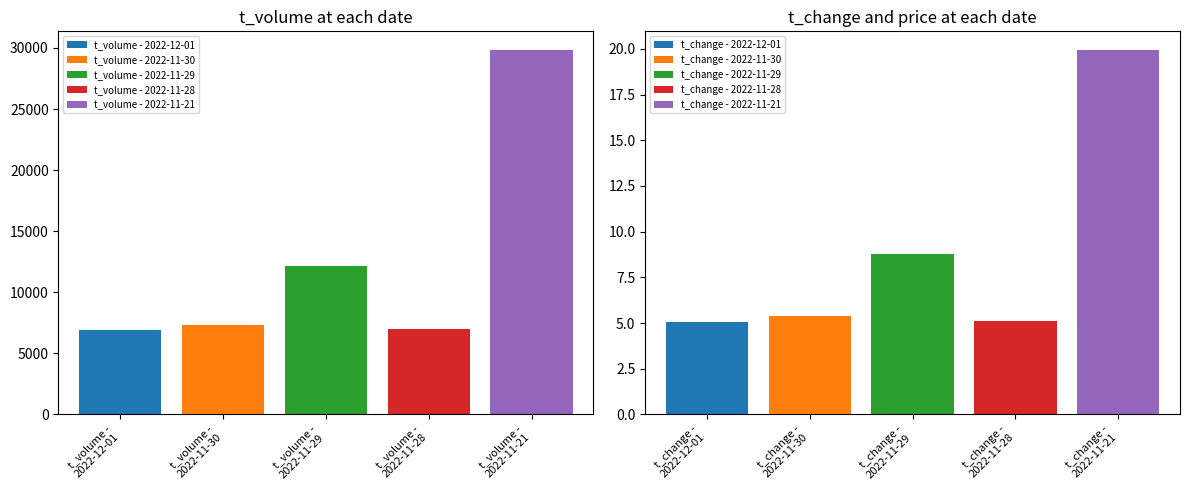

What is the highest value of the t_volume - 2022-11-21 series?

29867